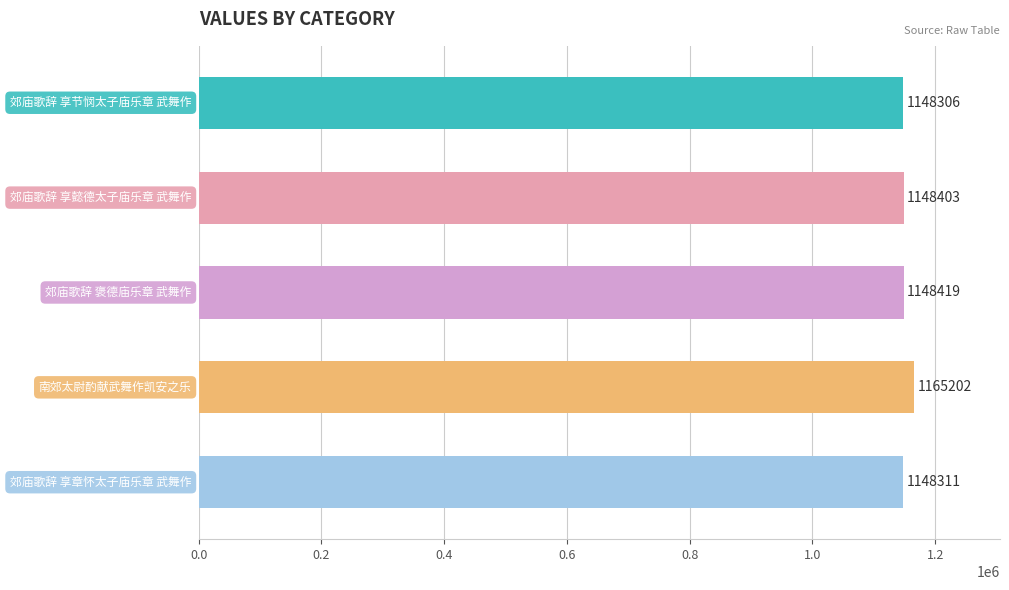

What is the value of the 3rd bar from the top?

1148419